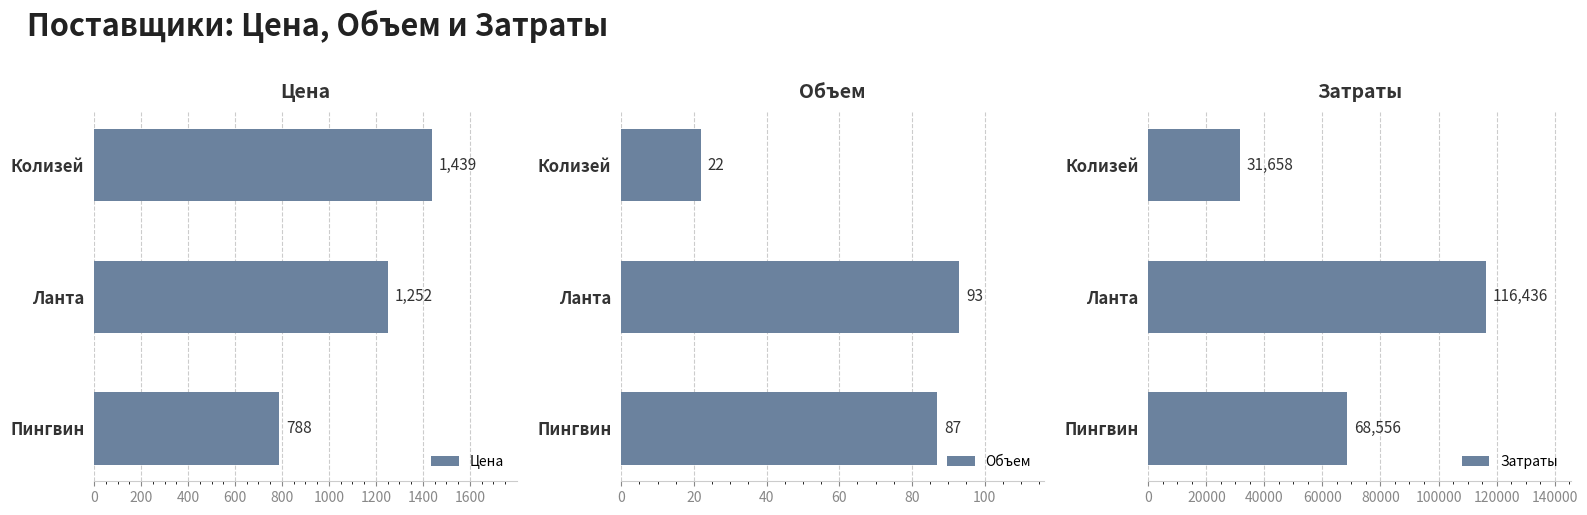

What is the value of the Затраты bar at the 2nd from the left?

116436